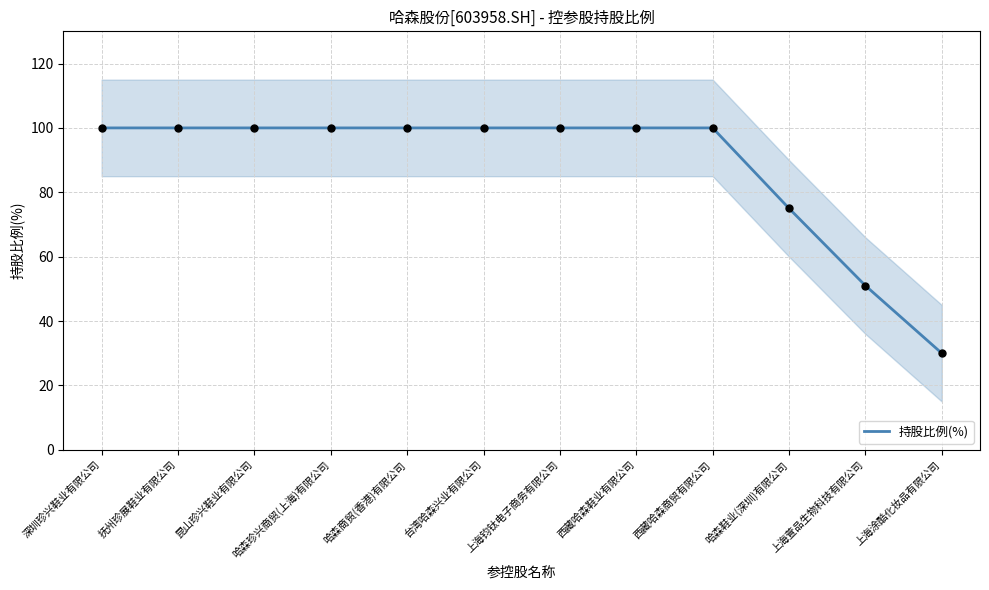

Which has a higher value, 哈森珍兴商贸(上海)有限公司 or 台湾哈森兴业有限公司?

哈森珍兴商贸(上海)有限公司